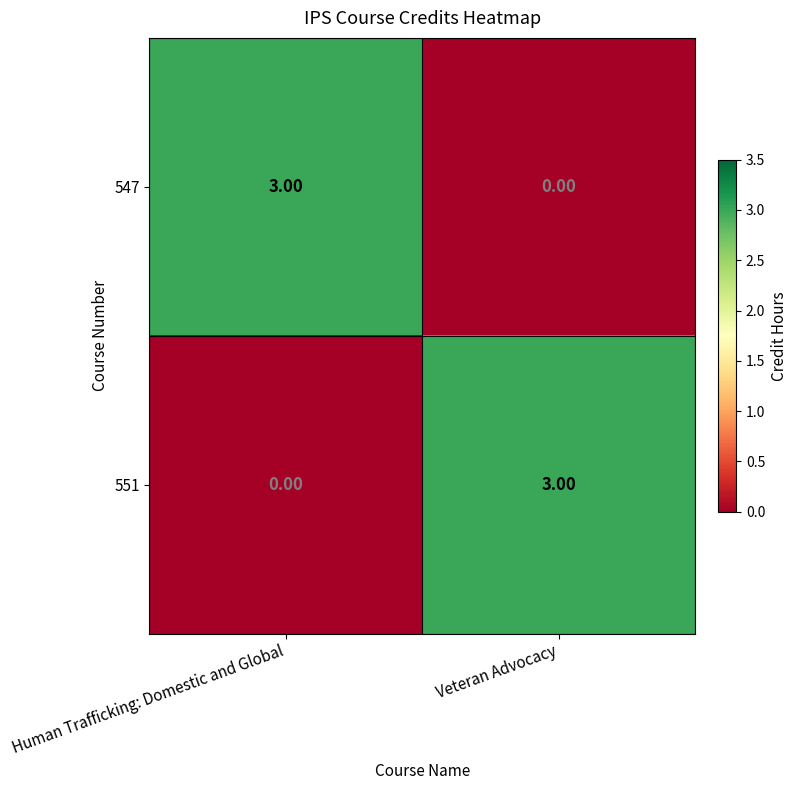

What is the total value across all series at Human Trafficking: Domestic and Global?

3